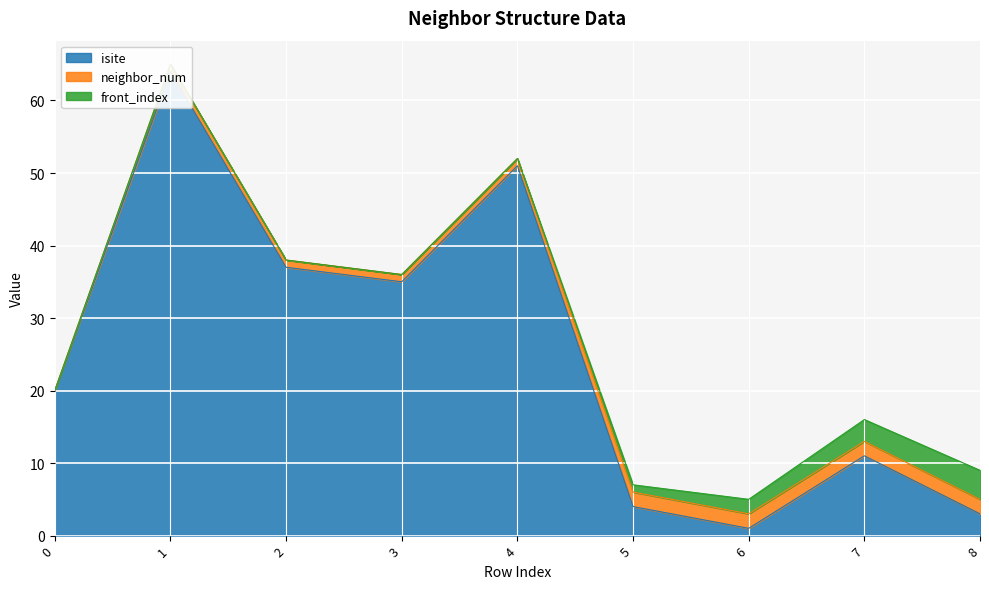

What is the highest value of the isite series?

64